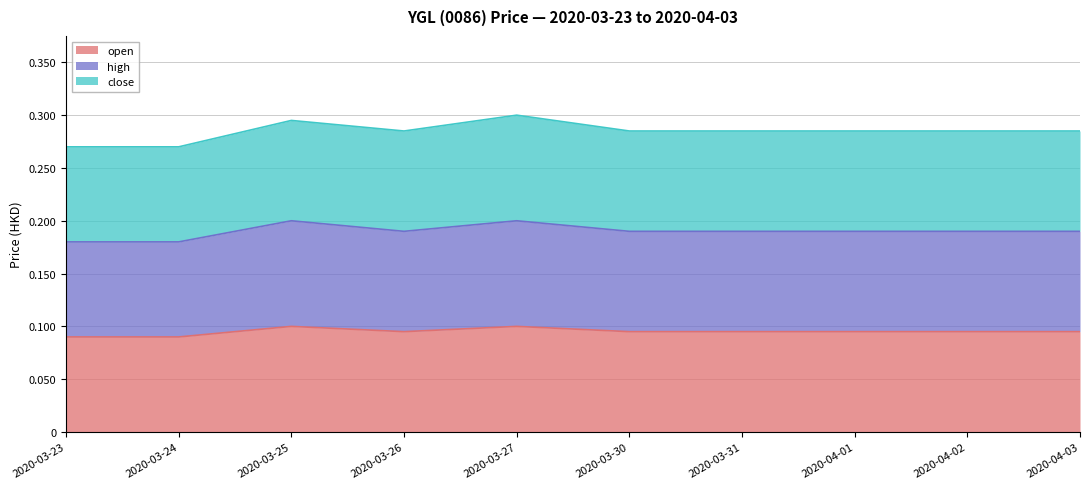

What is the value of the high point at the 5th from the left?

0.2